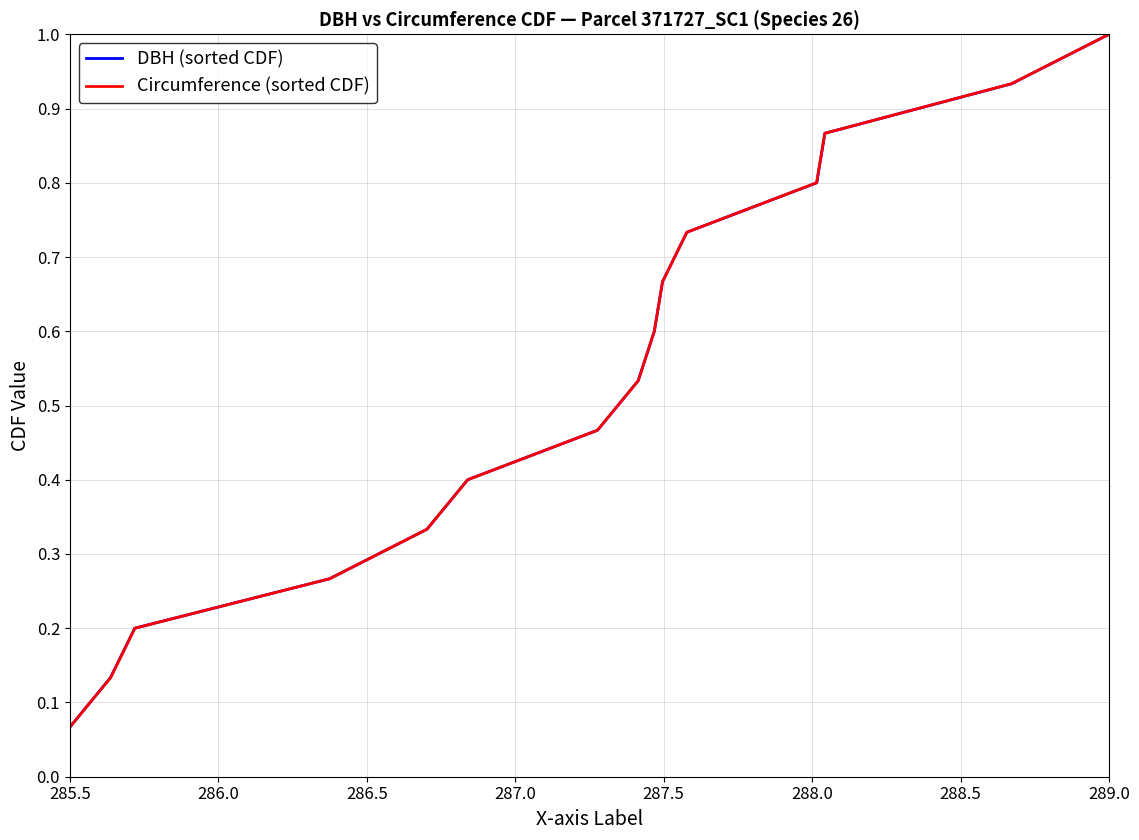

What is the smallest value displayed?

0.1